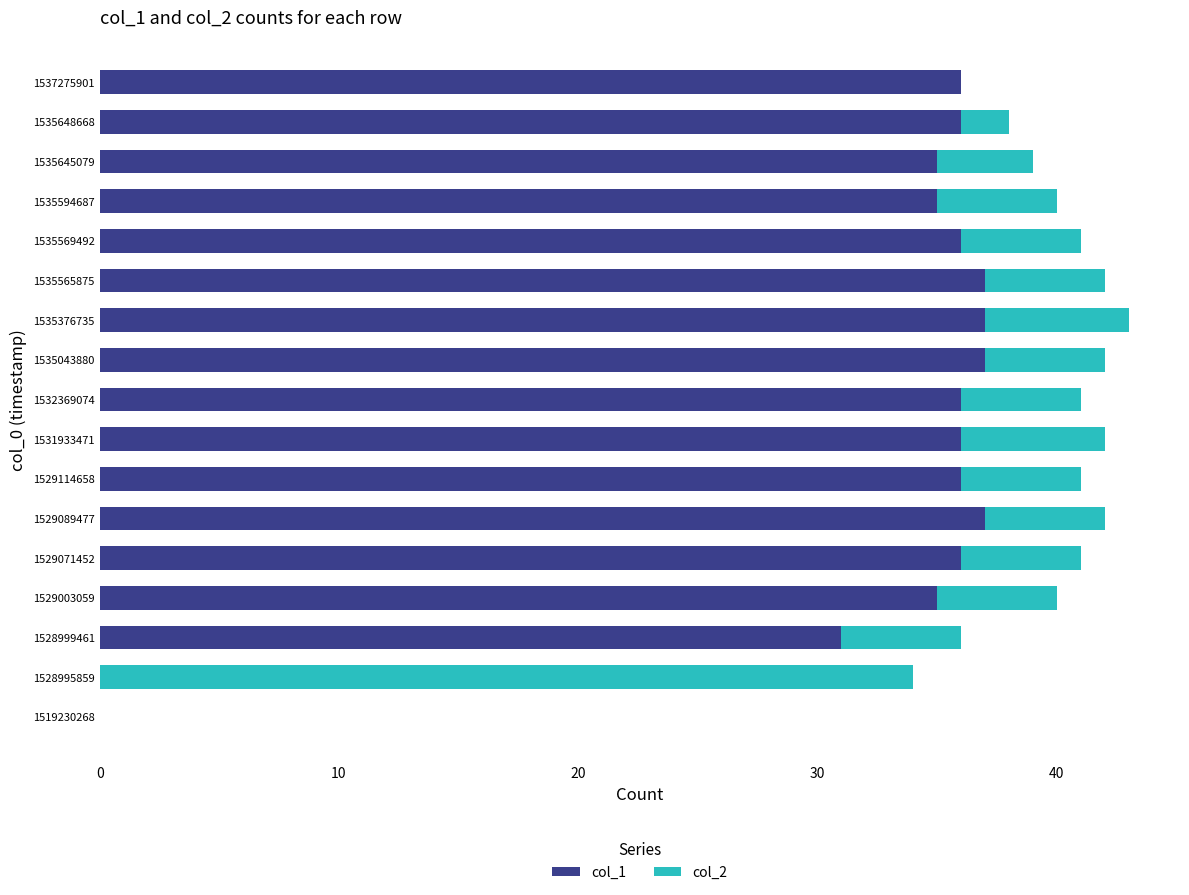

The value of col_1 at 1529114658 is 36. True or false?

True